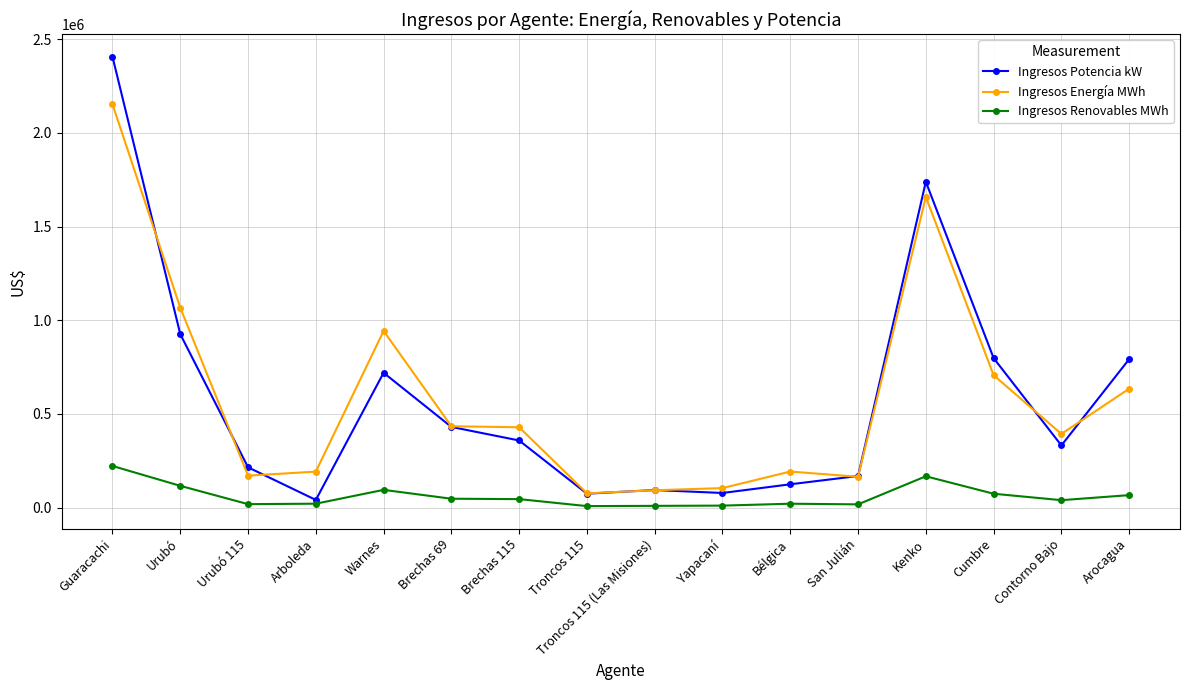

Is the value of Ingresos Potencia kW at Urubó 115 greater than the value of Ingresos Renovables MWh at San Julián?

Yes